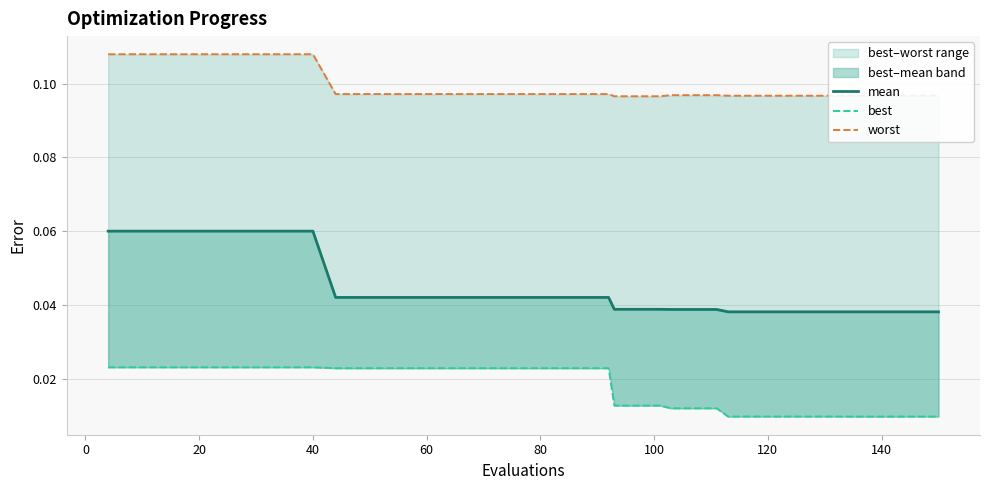

Reading left to right, list all the values displayed in this chart.

mean: 0.1	0.1	0.1	0.1	0.1	0.1	0.1	0.1	0.1	0.1	0.0	0.0	0.0	0.0	0.0	0.0	0.0	0.0	0.0	0.0	0.0	0.0	0.0	0.0	0.0	0.0	0.0	0.0	0.0	0.0	0.0	0.0	0.0	0.0	0.0	0.0	0.0	0.0	0.0	0.0
best: 0.0	0.0	0.0	0.0	0.0	0.0	0.0	0.0	0.0	0.0	0.0	0.0	0.0	0.0	0.0	0.0	0.0	0.0	0.0	0.0	0.0	0.0	0.0	0.0	0.0	0.0	0.0	0.0	0.0	0.0	0.0	0.0	0.0	0.0	0.0	0.0	0.0	0.0	0.0	0.0
worst: 0.1	0.1	0.1	0.1	0.1	0.1	0.1	0.1	0.1	0.1	0.1	0.1	0.1	0.1	0.1	0.1	0.1	0.1	0.1	0.1	0.1	0.1	0.1	0.1	0.1	0.1	0.1	0.1	0.1	0.1	0.1	0.1	0.1	0.1	0.1	0.1	0.1	0.1	0.1	0.1